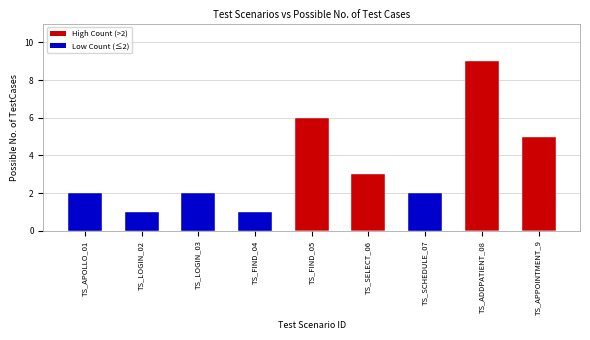

How many data points does each series have?

9